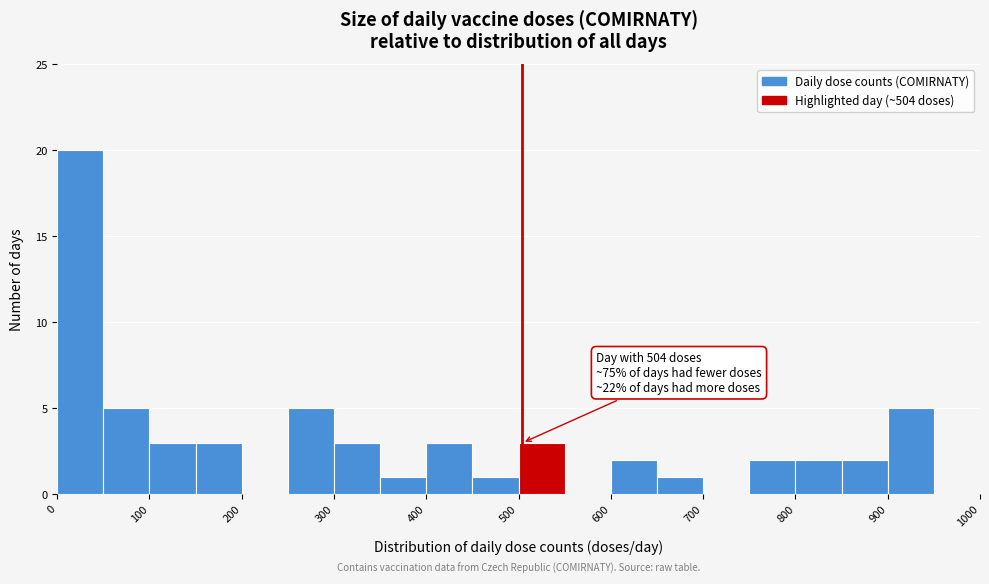

Over which range of the x-axis is the bar tallest?

0 to 50